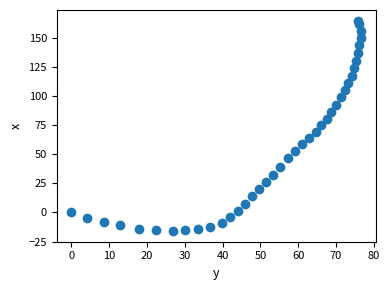

What is the range of Y values (max minus min)?

181.4